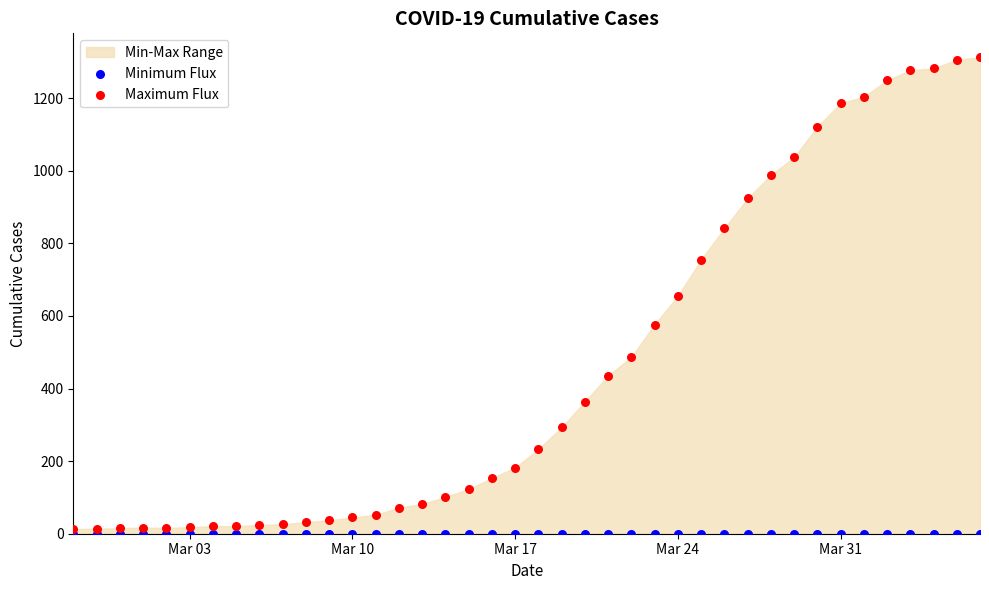

Which series has the widest spread of Y values?

Maximum Flux